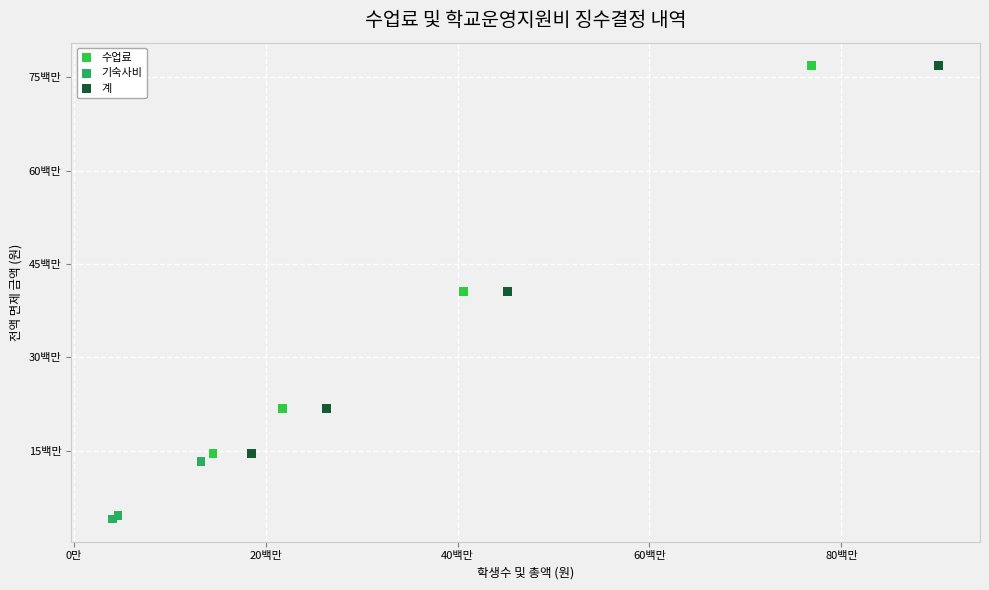

What are all the series names shown in the legend?

수업료, 기숙사비, 계